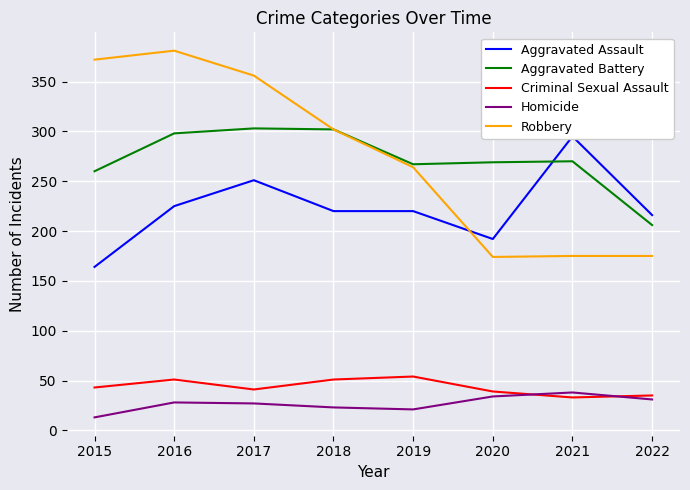

What is the value of the Criminal Sexual Assault point at the 1st from the left?

43